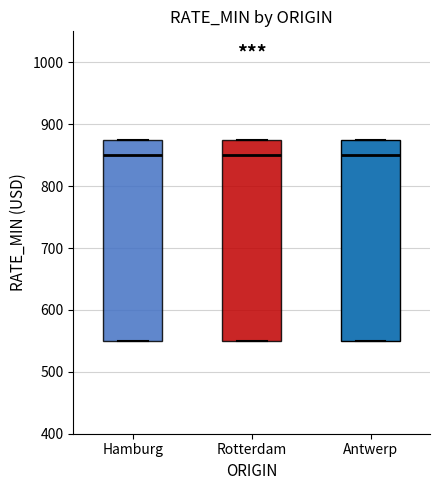

Reading left to right, transcribe this box plot: for each box, give where its median line is, the range the box spans, and where its two whiskers end, as read against the y-axis. The values are not printed on the chart, so give them approximately, as read against the axis.

Hamburg: median 850, box 550 to 880, whiskers 550 to 880
Rotterdam: median 850, box 550 to 880, whiskers 550 to 880
Antwerp: median 850, box 550 to 880, whiskers 550 to 880